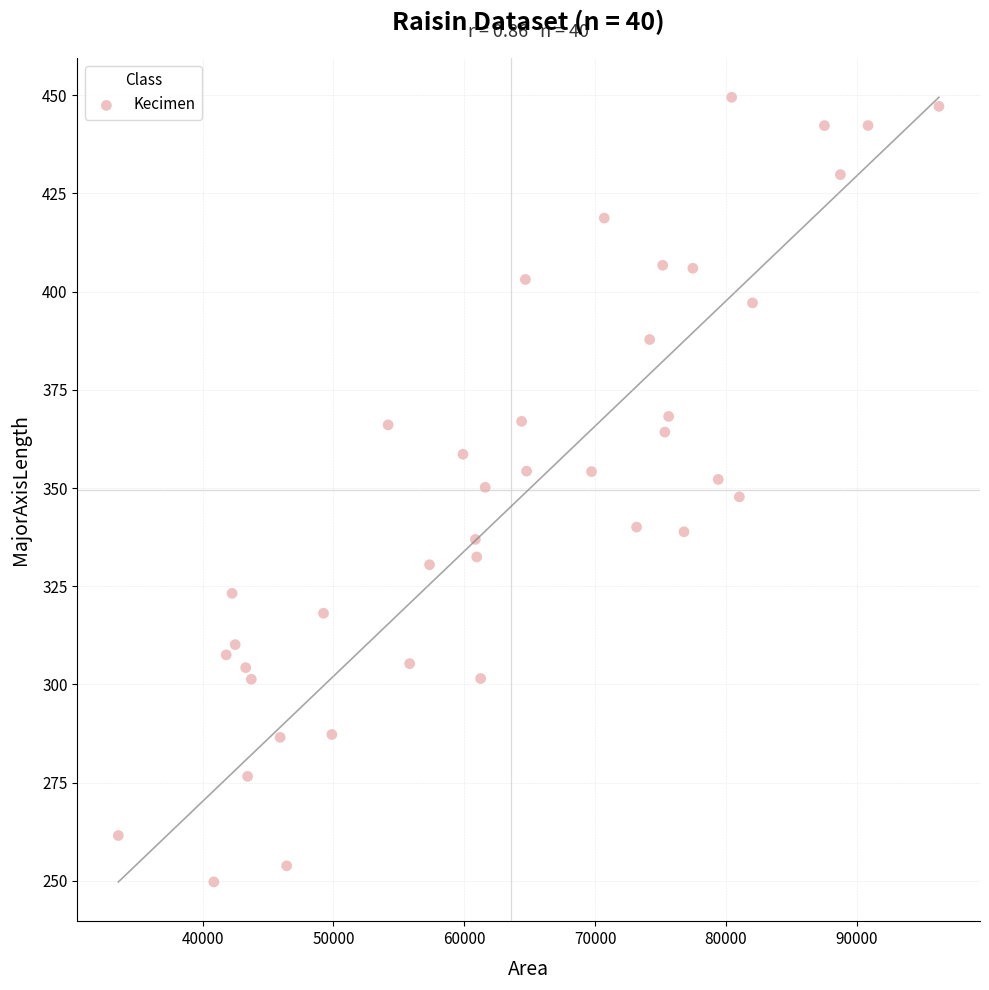

What is the range of Y values (max minus min)?

199.7